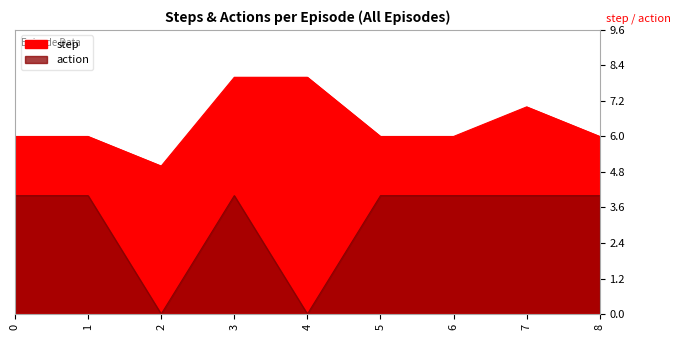

At which label does step first exceed 6?

3